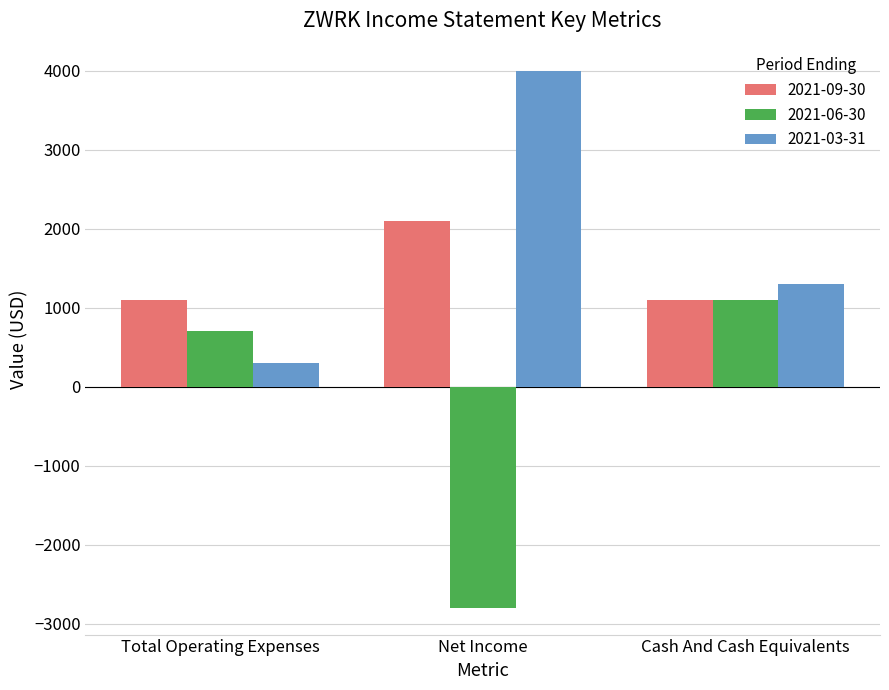

Reading right to left, what are all the values shown in this chart?

2021-09-30: 1100	2100	1100
2021-06-30: 1100	-2800	700
2021-03-31: 1300	4000	300